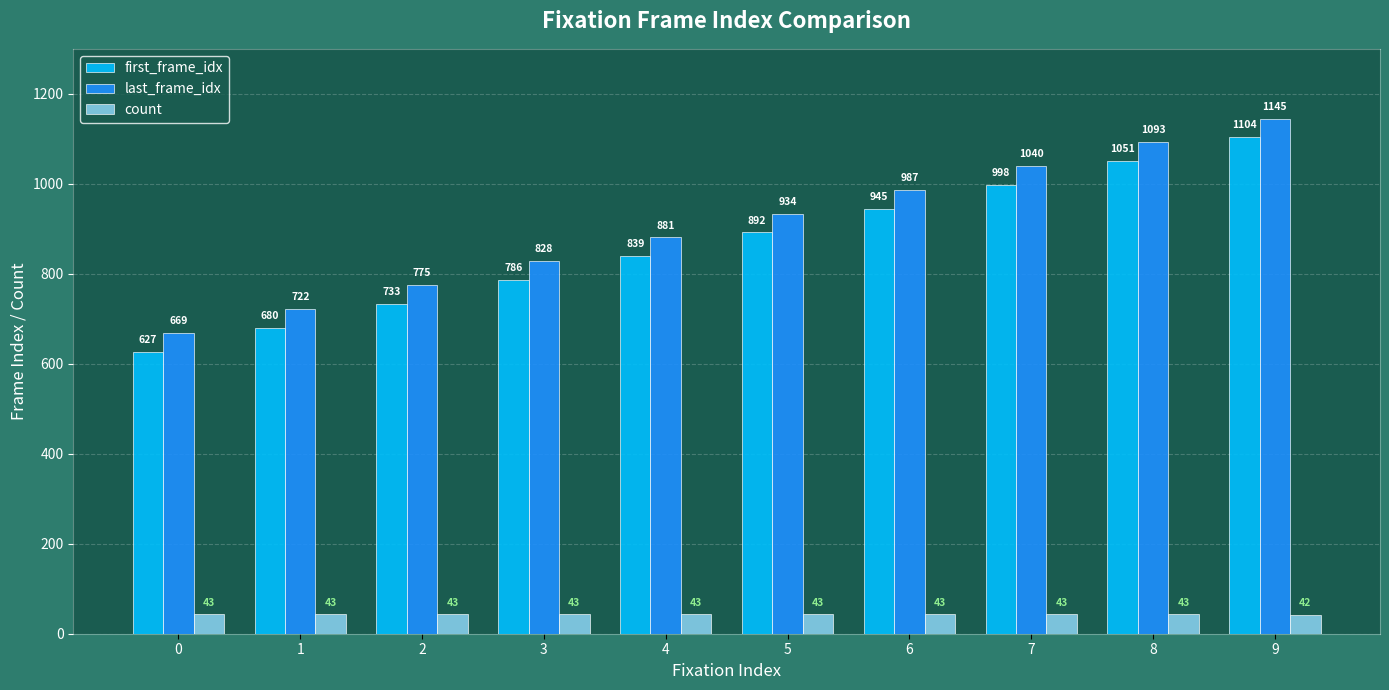

Which series has the widest spread of values?

first_frame_idx